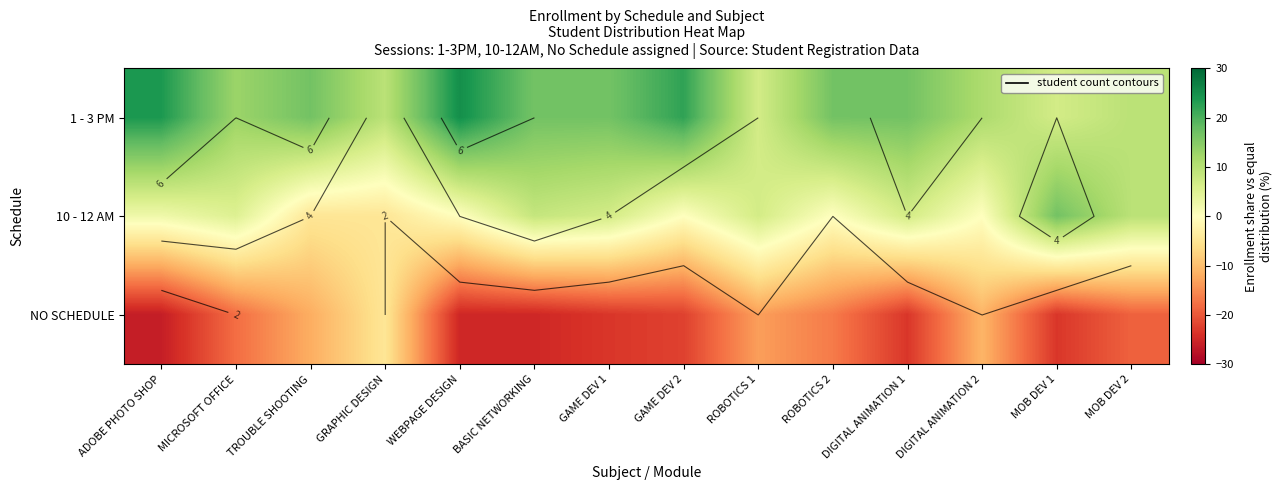

The value of 10 - 12 AM at ADOBE PHOTO SHOP is 2.4. True or false?

True